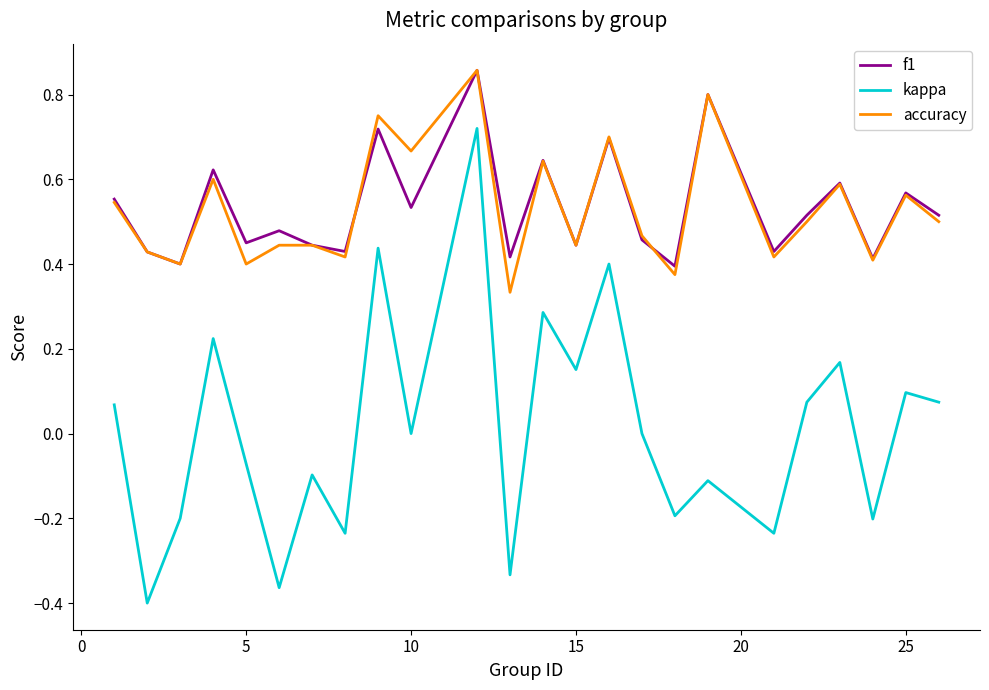

True or false: kappa and accuracy cross at least once.

False